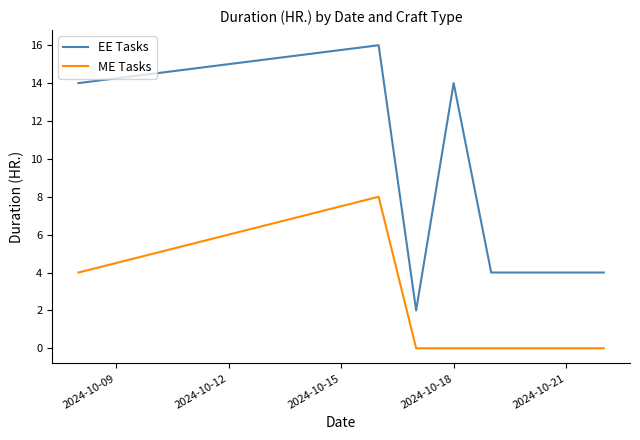

What are all the series names shown in the legend?

EE Tasks, ME Tasks